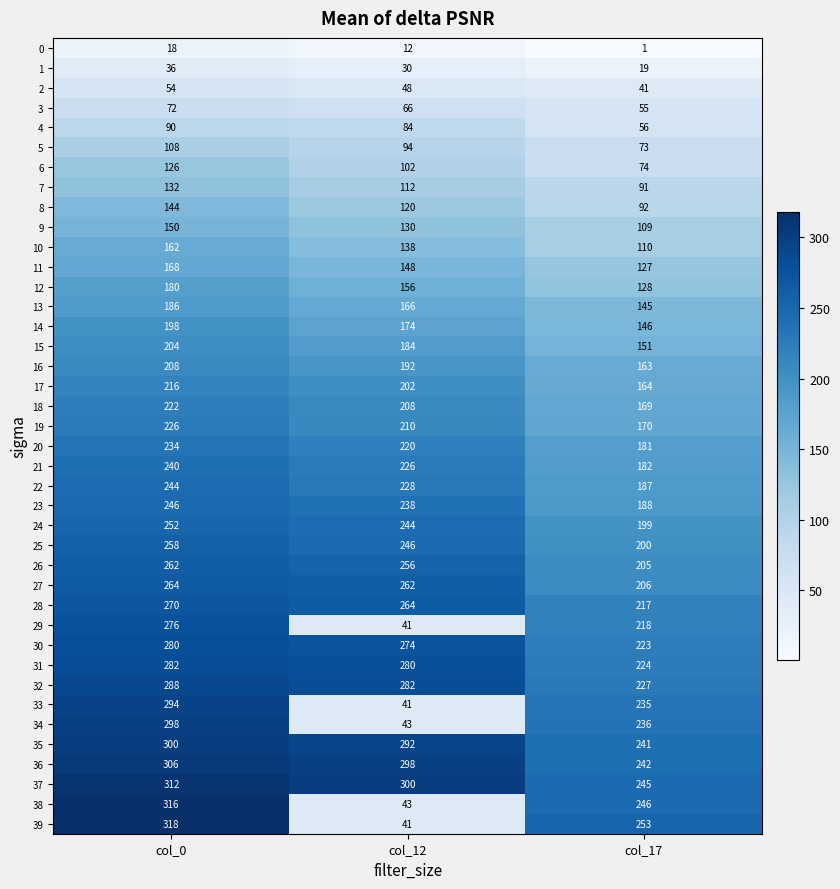

What is the total value across all series at col_17?

6439